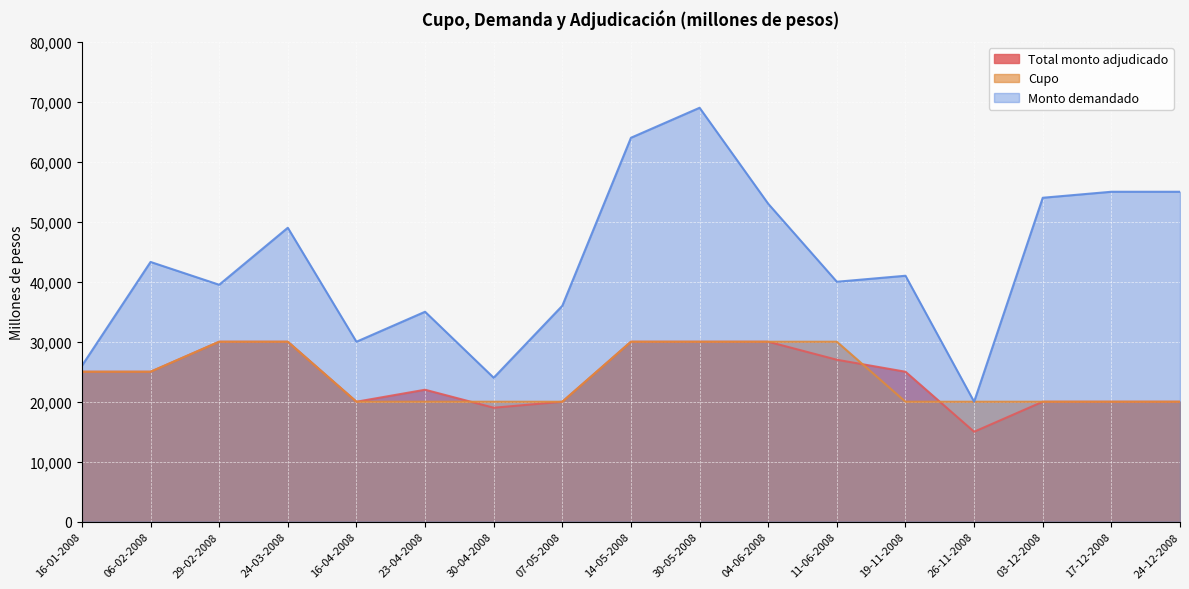

At which category does the chart reach its minimum across all series?

26-11-2008